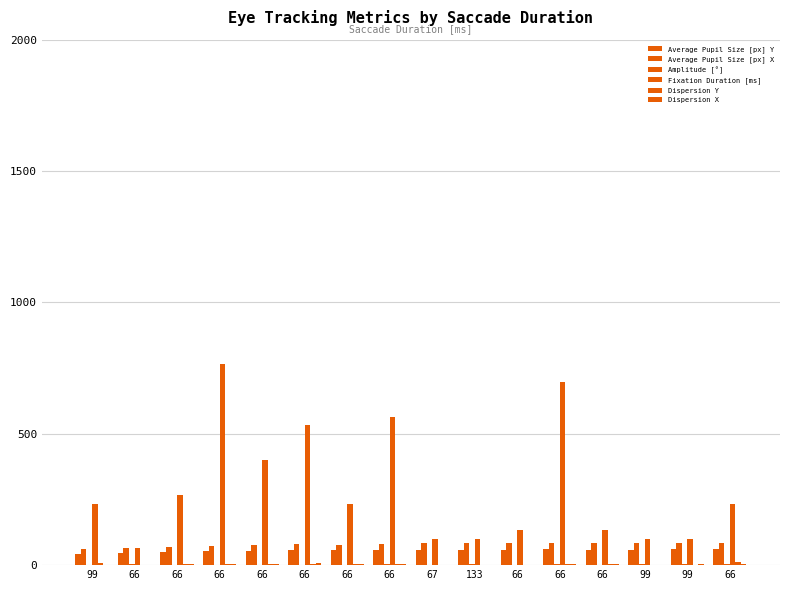

How many data points does each series have?

16